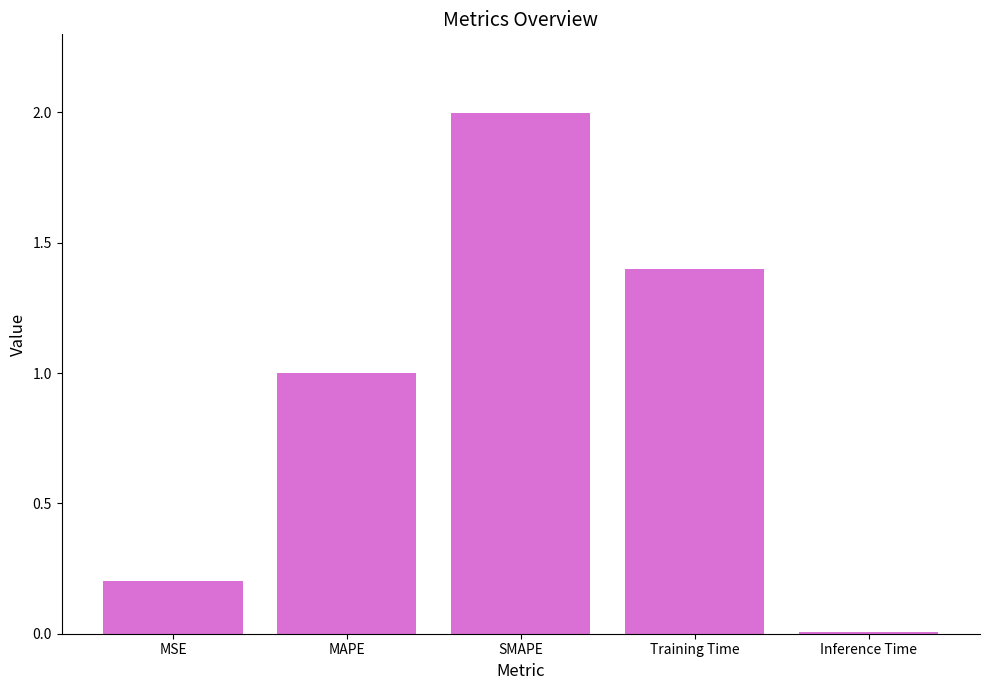

What is the value of the 4th bar from the left?

1.4